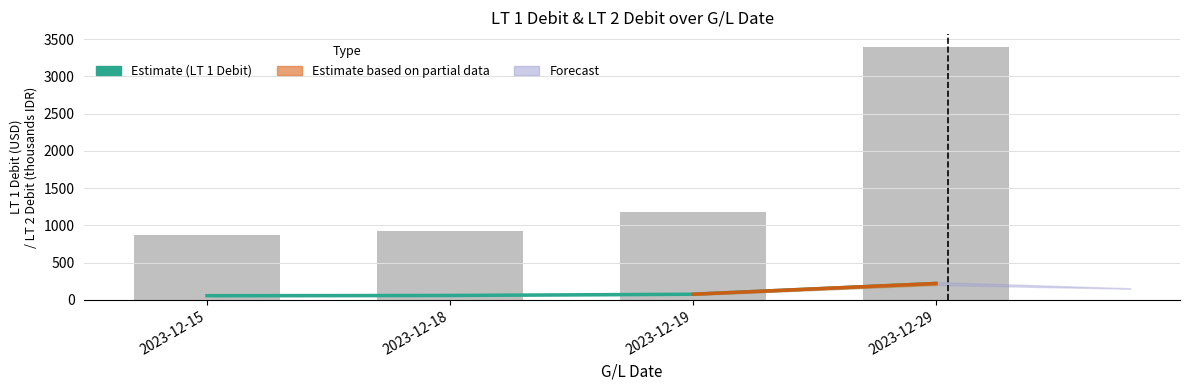

What is the sum of the LT 1 Debit values at 2023-12-15 and 2023-12-19?

133.0